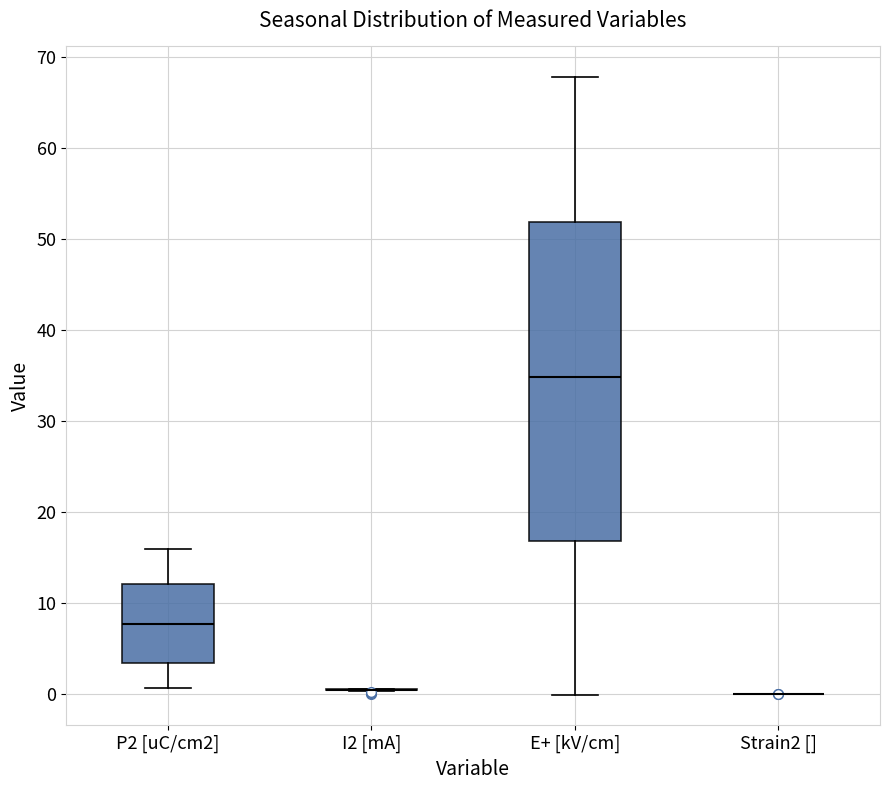

Reading left to right, transcribe this box plot: for each box, give where its median line is, the range the box spans, and where its two whiskers end, as read against the y-axis. The values are not printed on the chart, so give them approximately, as read against the axis.

P2 [uC/cm2]: median 8, box 3 to 12, whiskers 1 to 16
I2 [mA]: box collapsed to a line at 1, whiskers 0 to 1
E+ [kV/cm]: median 35, box 17 to 52, whiskers 0 to 68
Strain2 []: box collapsed to a line at 0, whiskers 0 to 0